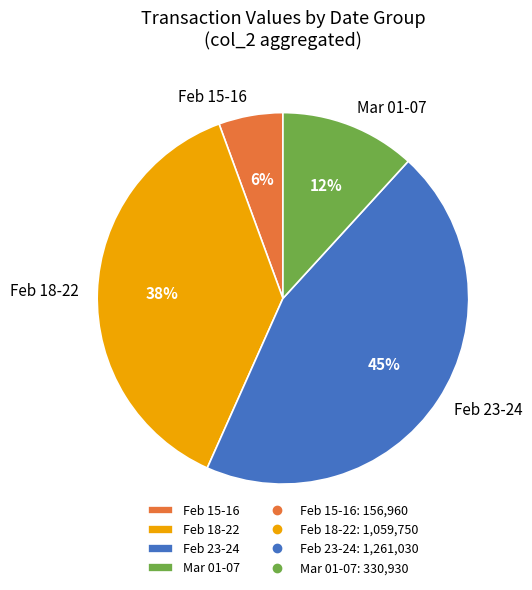

To the nearest percent, what portion does Feb 23-24 represent?

45%